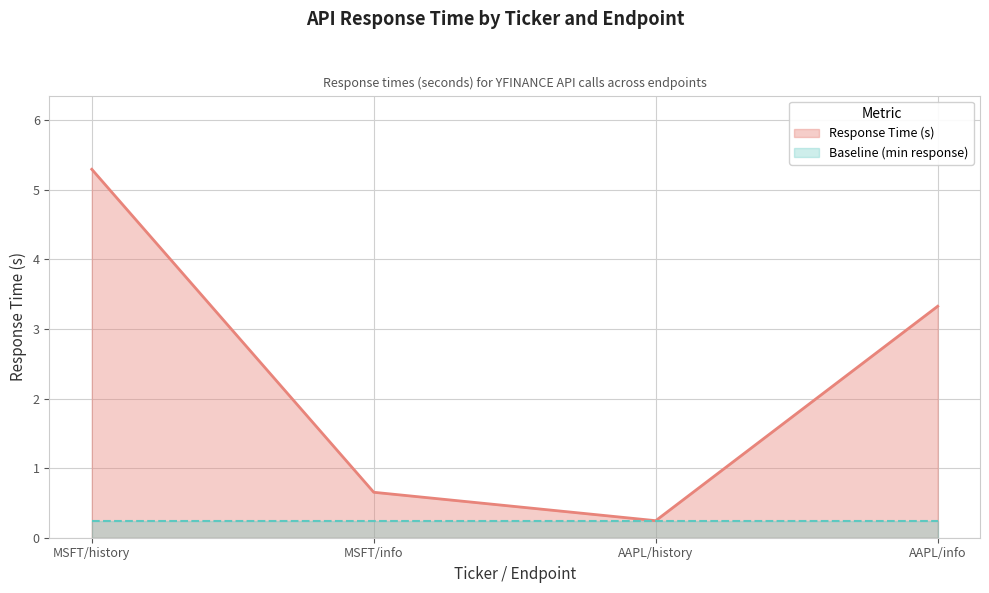

What is the minimum value shown in the chart?

0.2